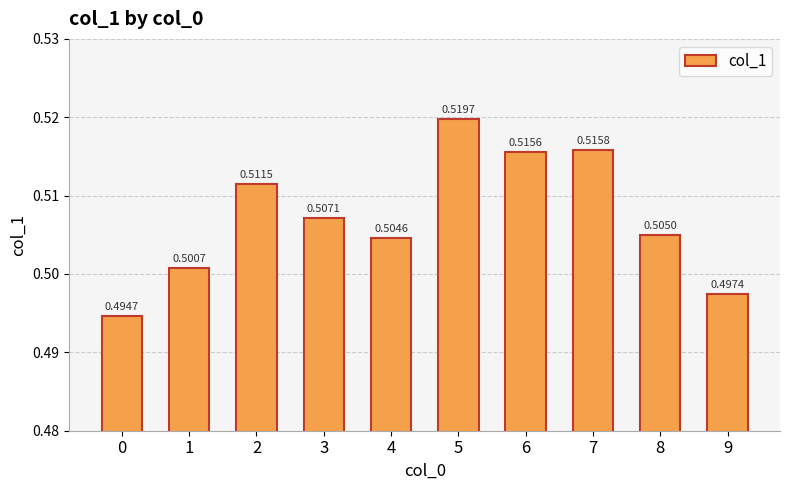

What is the sum of all values?

5.1